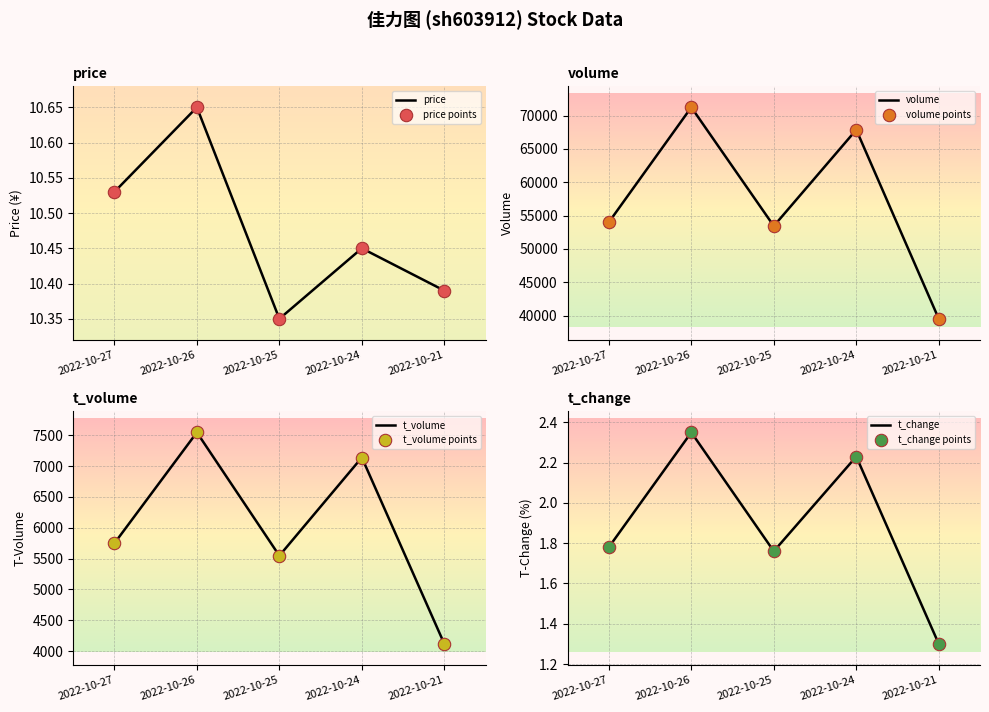

Is the value of t_change at 2022-10-27 greater than the value of price at 2022-10-21?

No